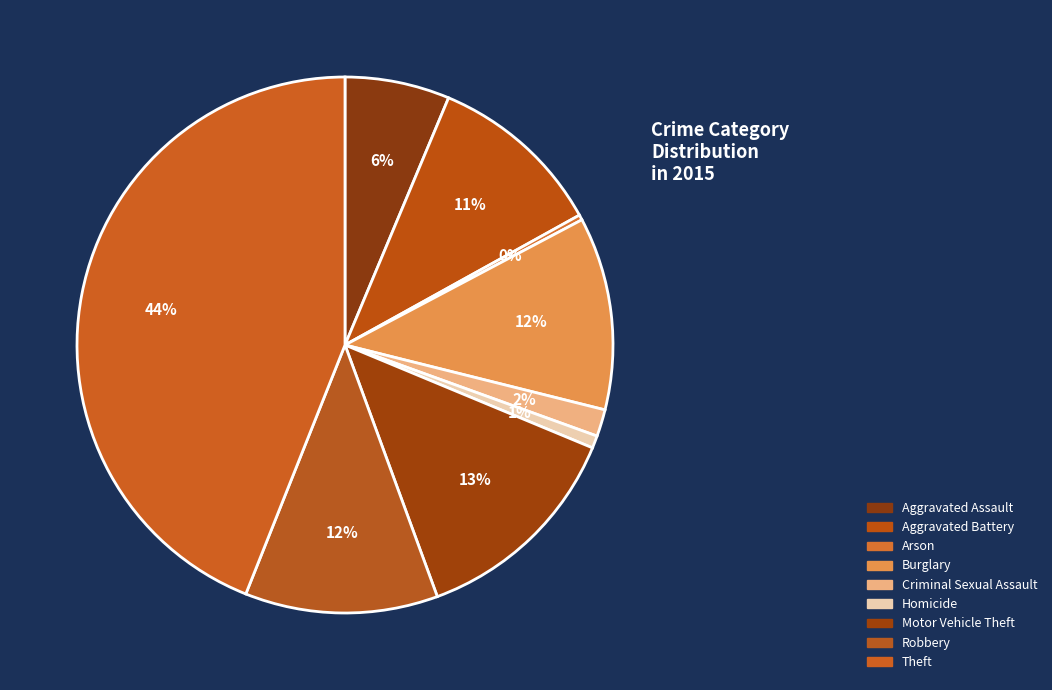

The Arson slice represents 0% of the pie. True or false?

True